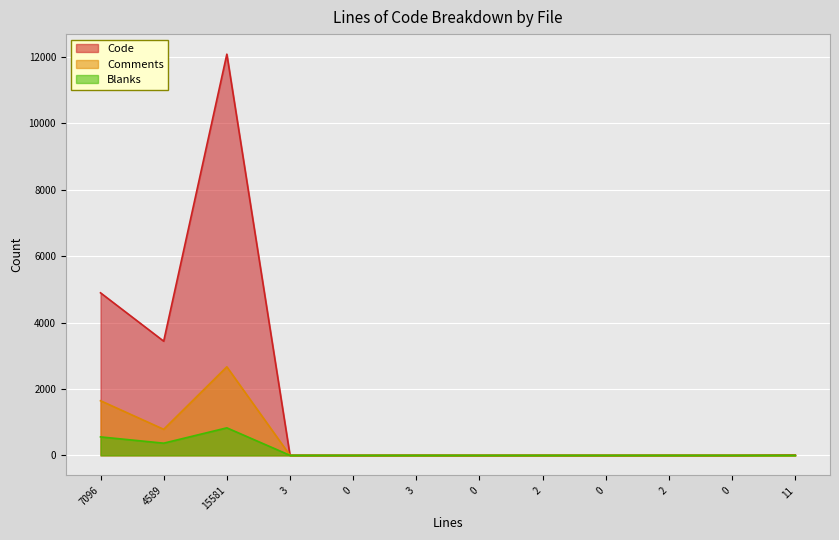

In Code, how many points are lower than both neighbors (excluding endpoints)?

5